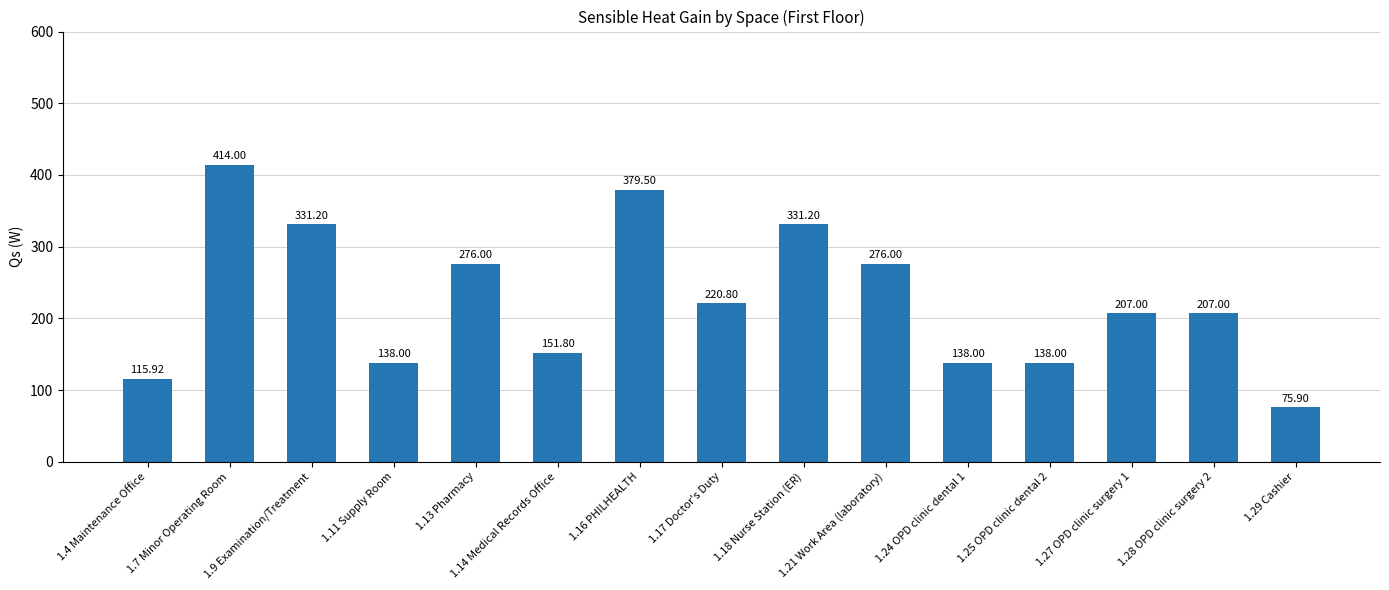

Approximately how many times larger is the value at 1.27 OPD clinic surgery 1 compared to 1.18 Nurse Station (ER)?

0.6